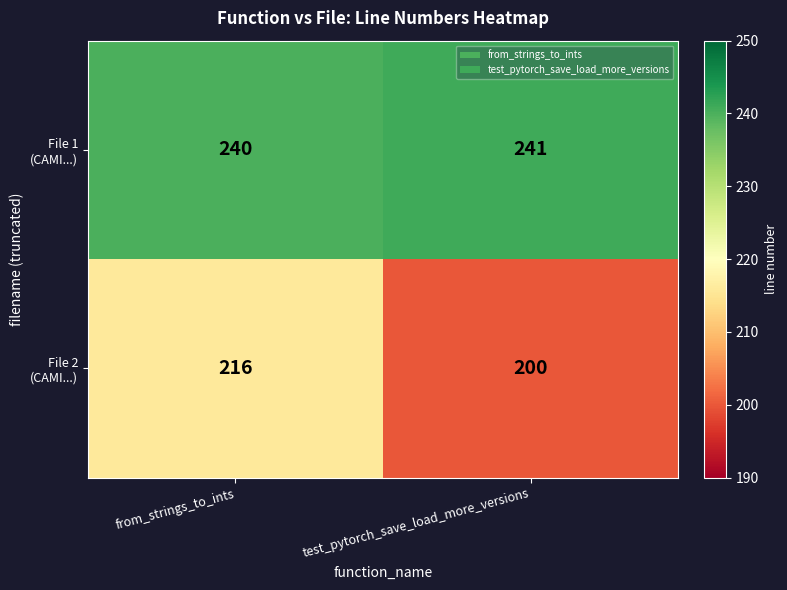

Which category has the lowest value across all series?

test_pytorch_save_load_more_versions